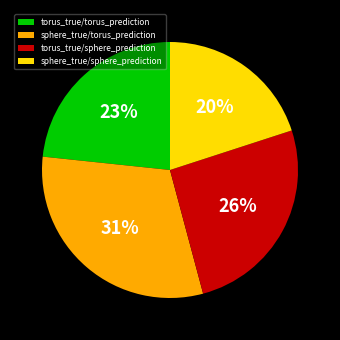

Rank the categories by value from lowest to highest.

sphere_true/sphere_prediction, torus_true/torus_prediction, torus_true/sphere_prediction, sphere_true/torus_prediction